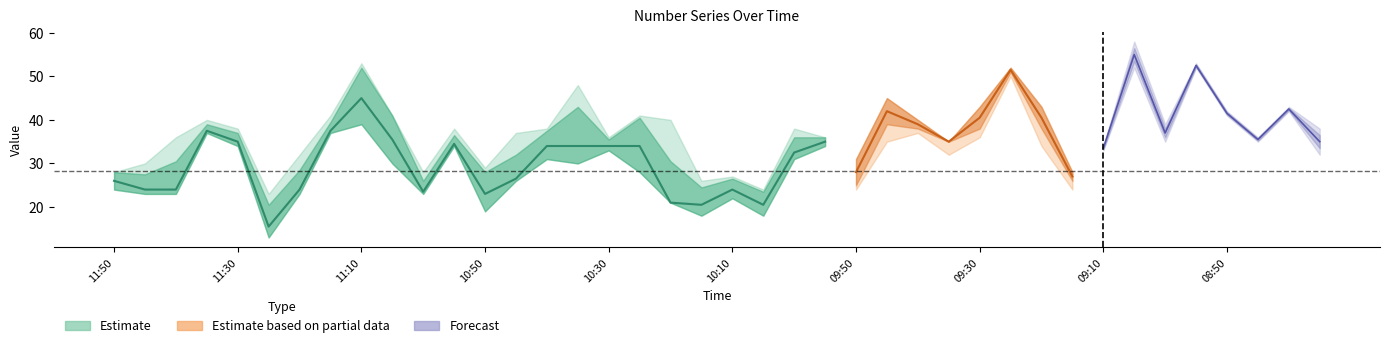

The number11 series shows 63 at 09:55. True or false?

False